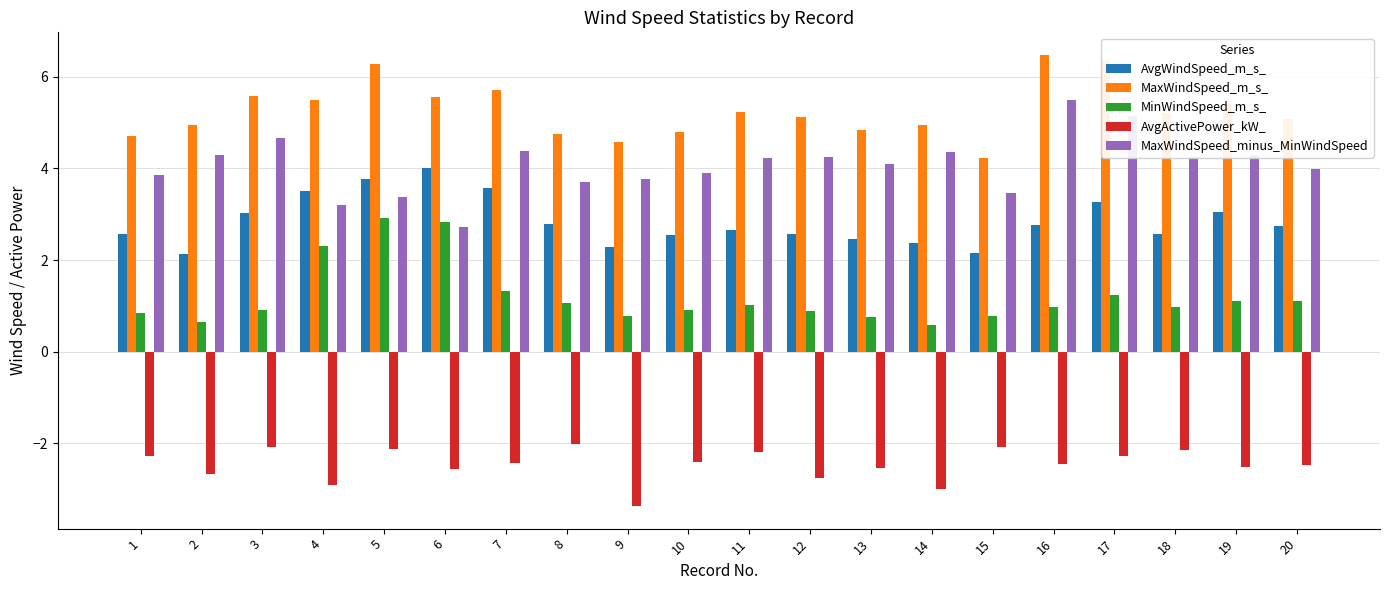

The value of MinWindSpeed_m_s_ at 5 is 5.2. True or false?

False